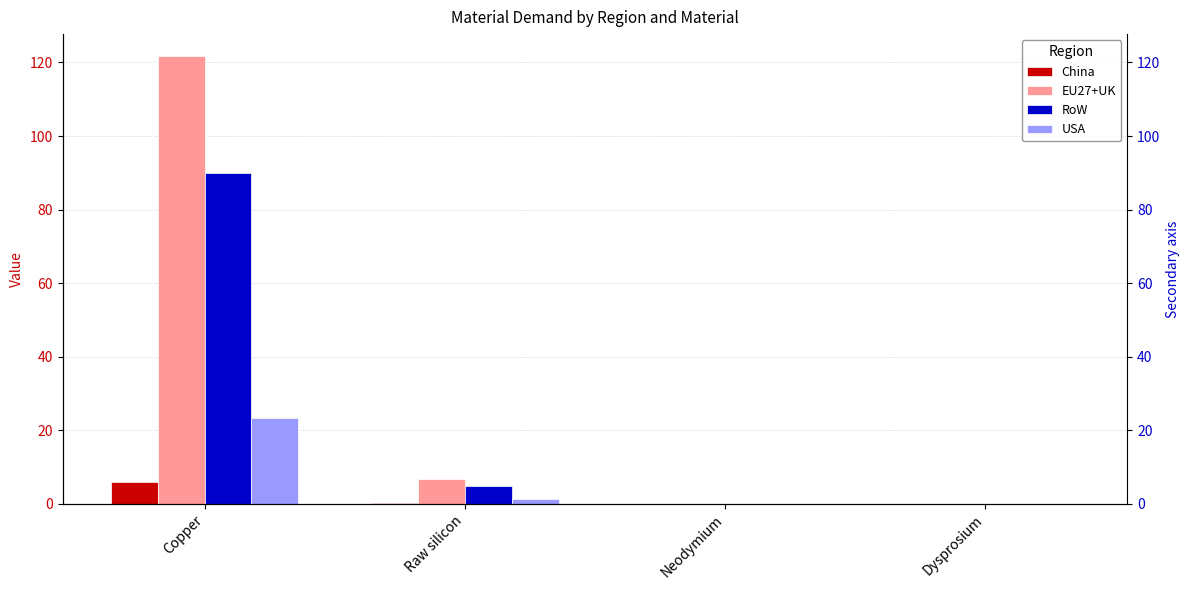

Where does the EU27+UK series first go above 6?

Copper